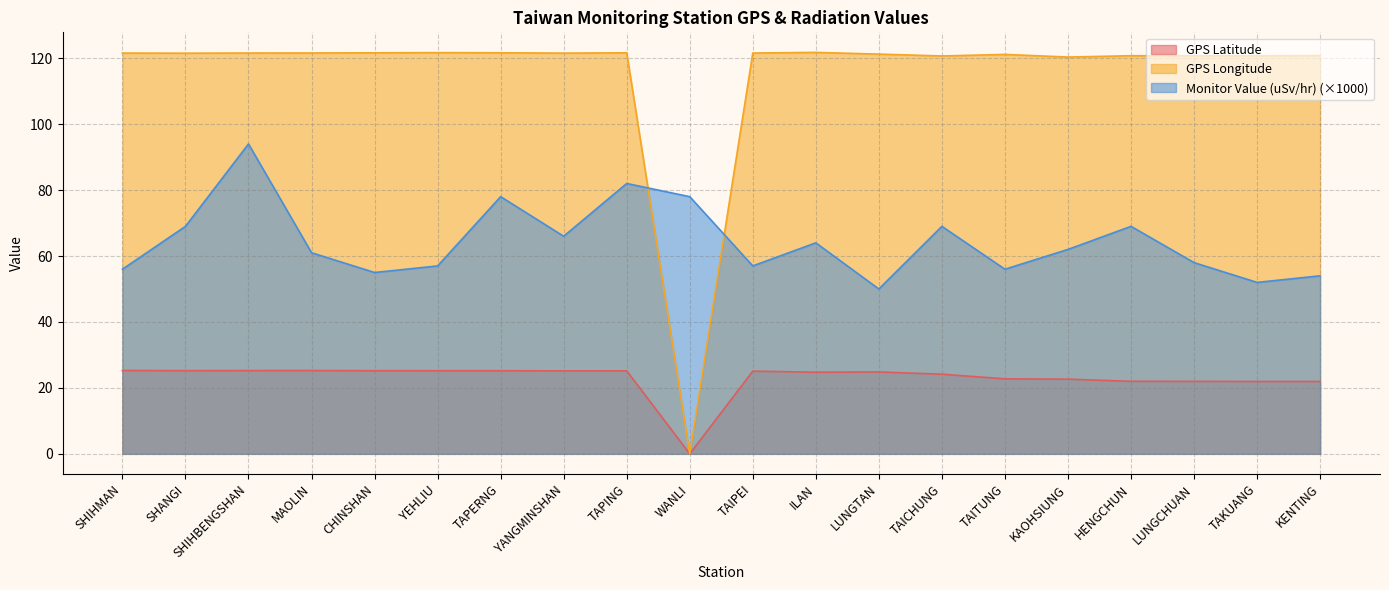

What is the label of the 18th point from the left?

LUNGCHUAN